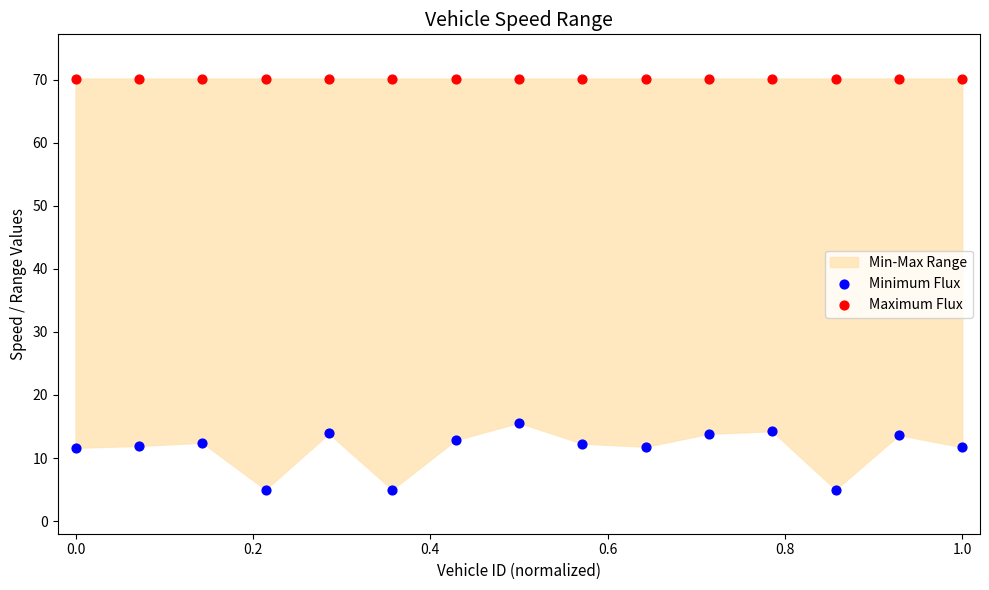

Across all series, what Y value is closest to 37?

15.6